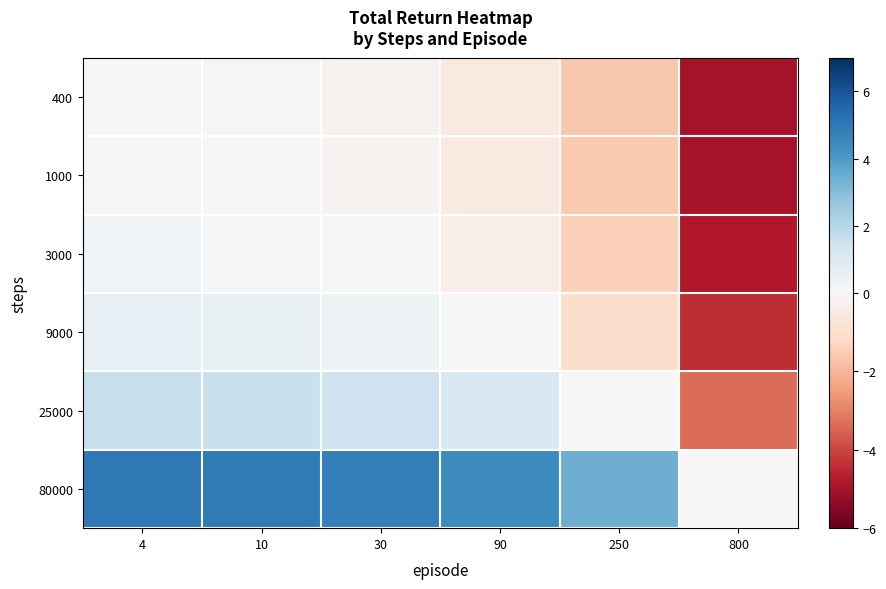

Which series changed the most between 4 and 800?

400